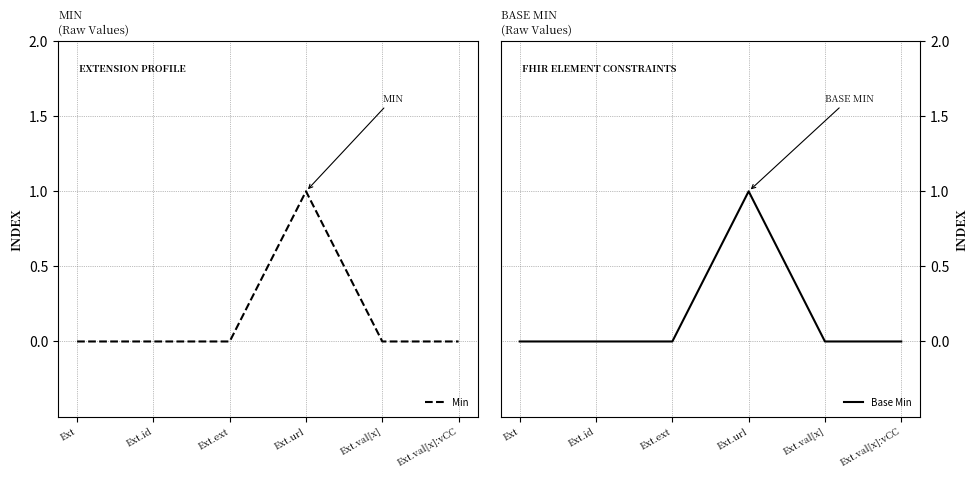

Where is Min nearest to the value 0?

Ext